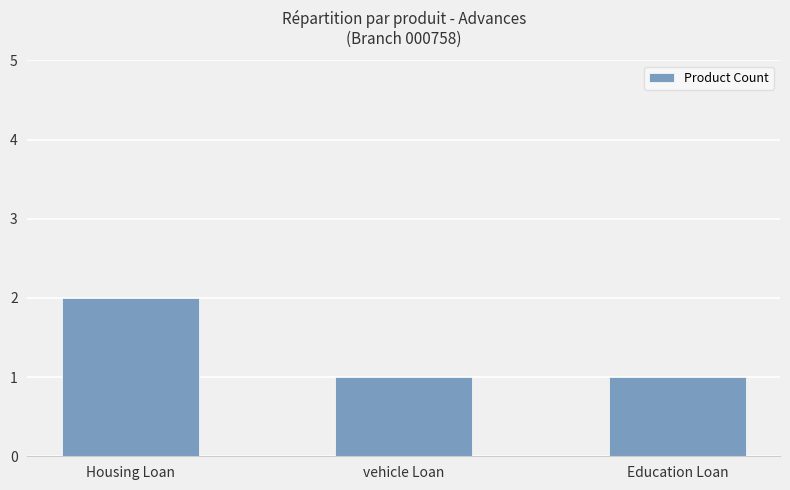

Which category has the highest value across all series?

Housing Loan